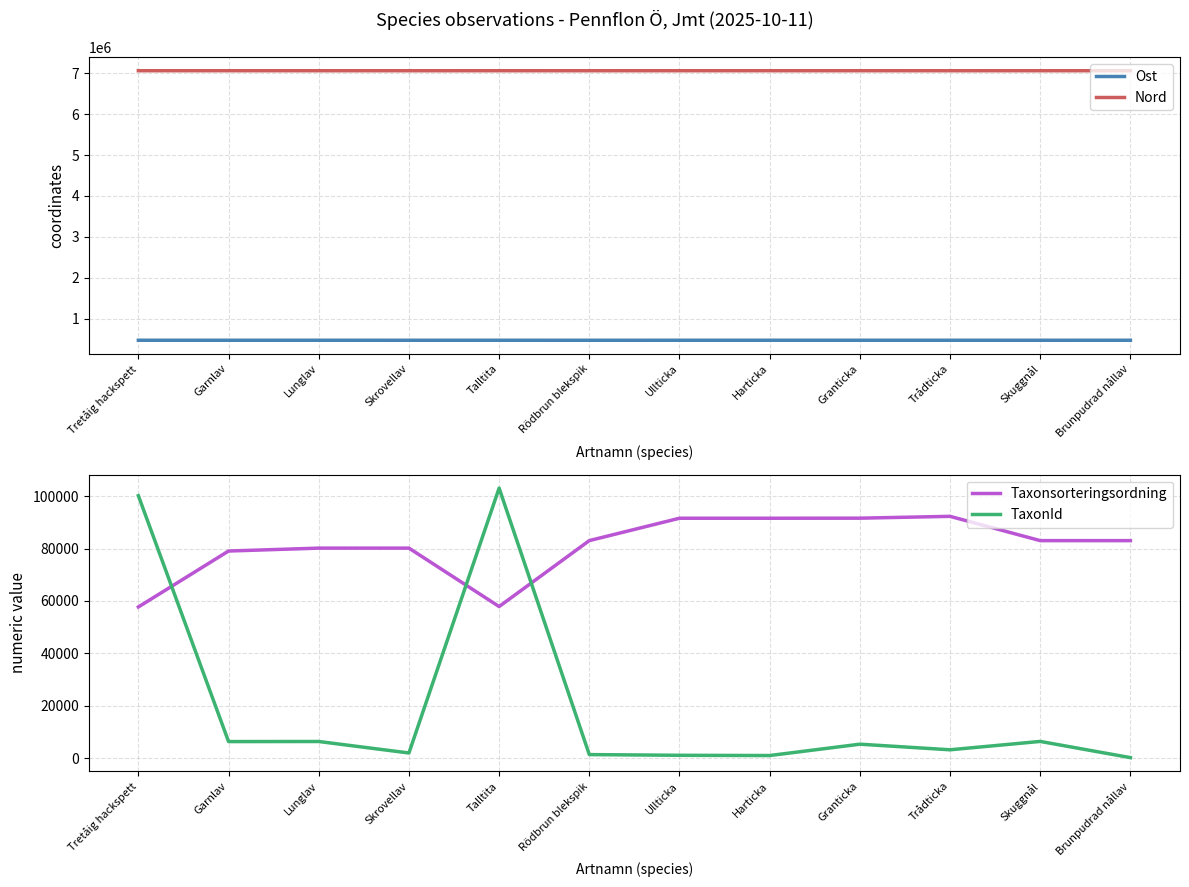

At which category is the sum across all series the highest?

Talltita